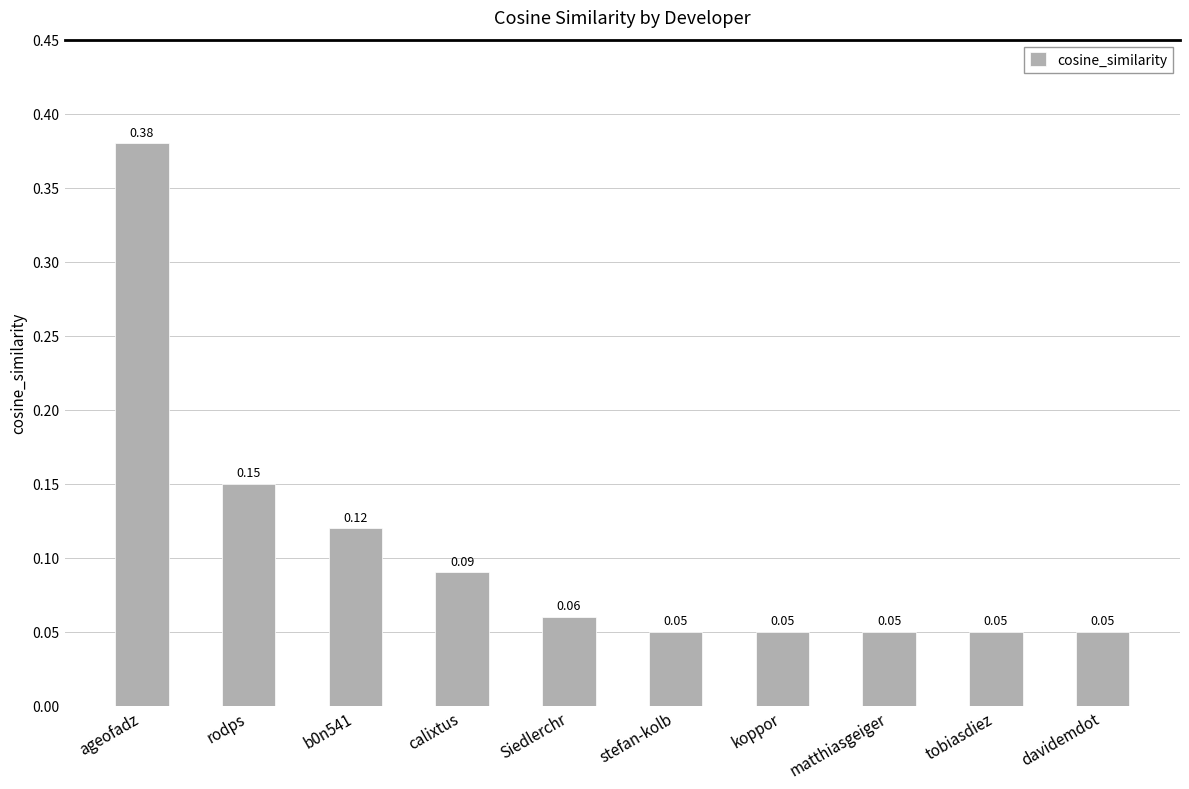

Between davidemdot and calixtus, which is larger?

calixtus